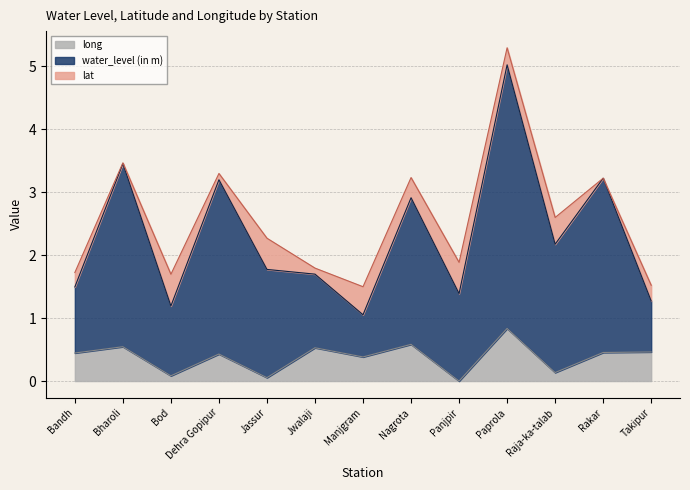

At which label is long closest to 0?

Panjpir